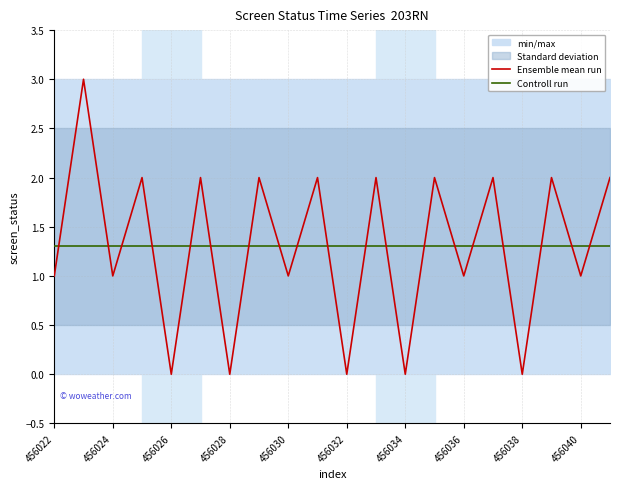

Rank the series at 13 from lowest to highest value.

Controll run, Ensemble mean run